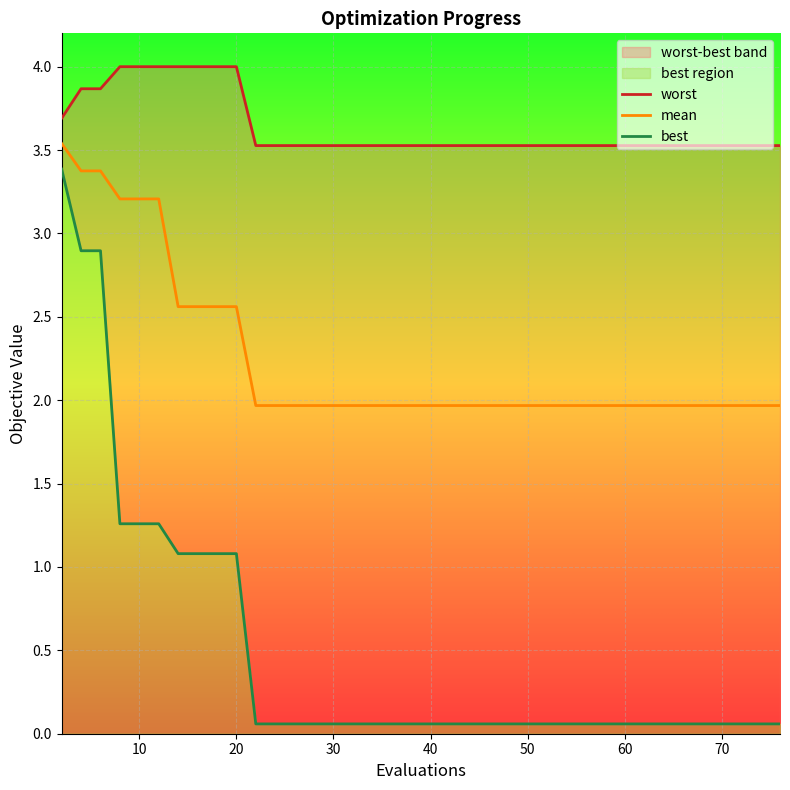

True or false: worst and best cross at least once.

False